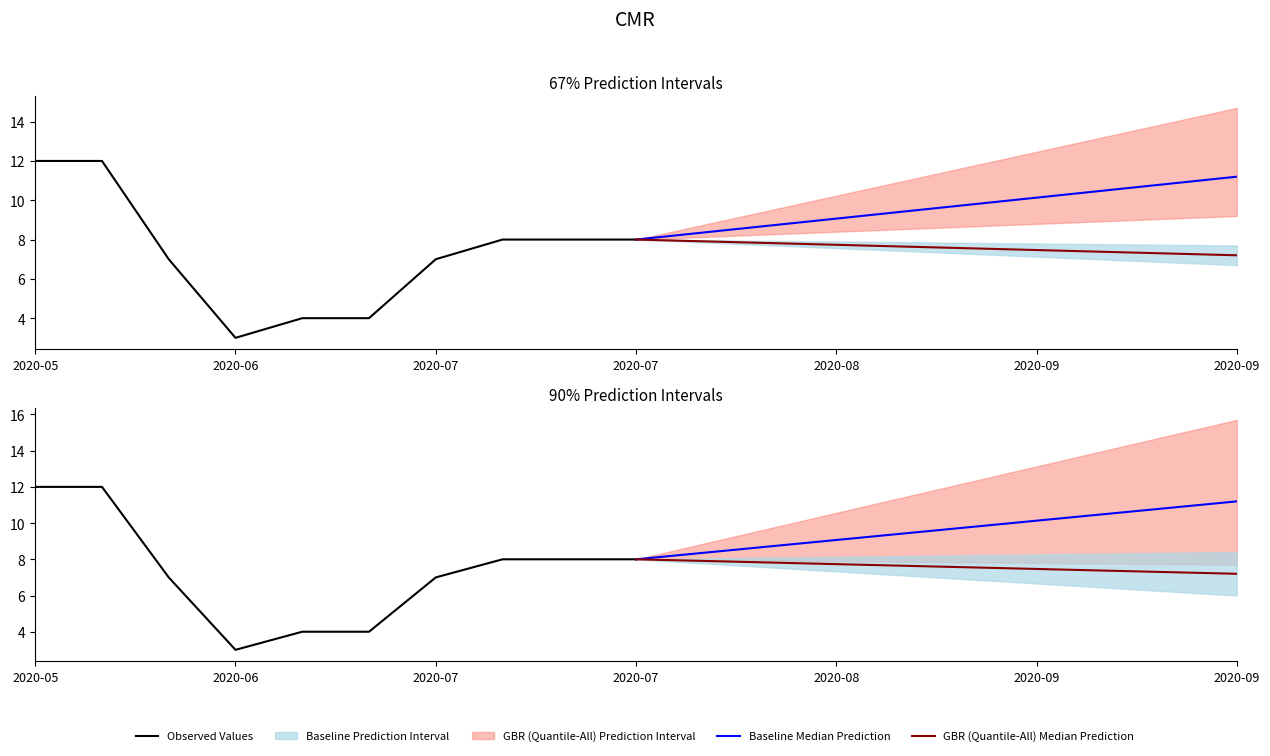

True or false: Observed Values and Baseline Median Prediction intersect in this chart.

True